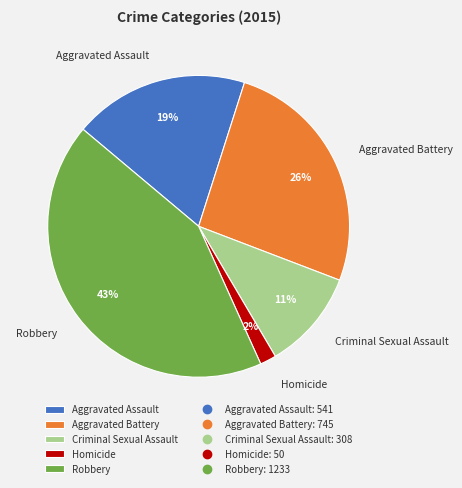

Approximately how many times larger is the value at Criminal Sexual Assault compared to Aggravated Assault?

0.6